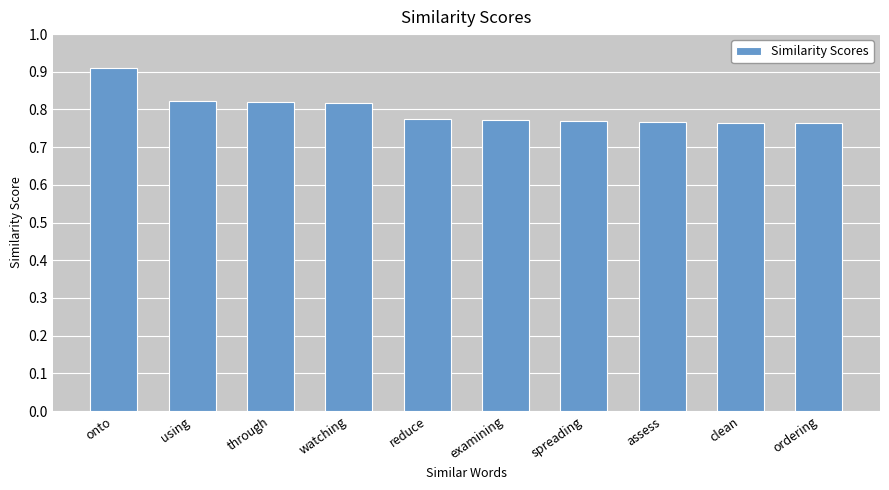

What is the sum of all values?

8.0